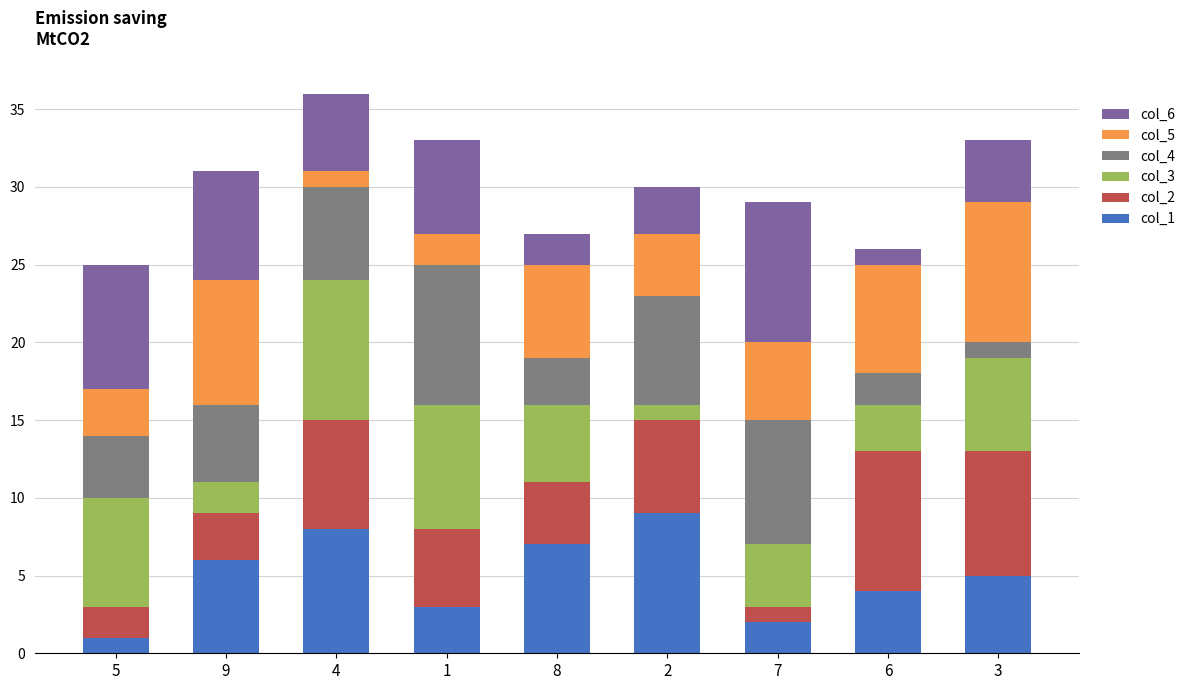

Rank the categories by col_1 value from lowest to highest.

5, 7, 1, 6, 3, 9, 8, 4, 2